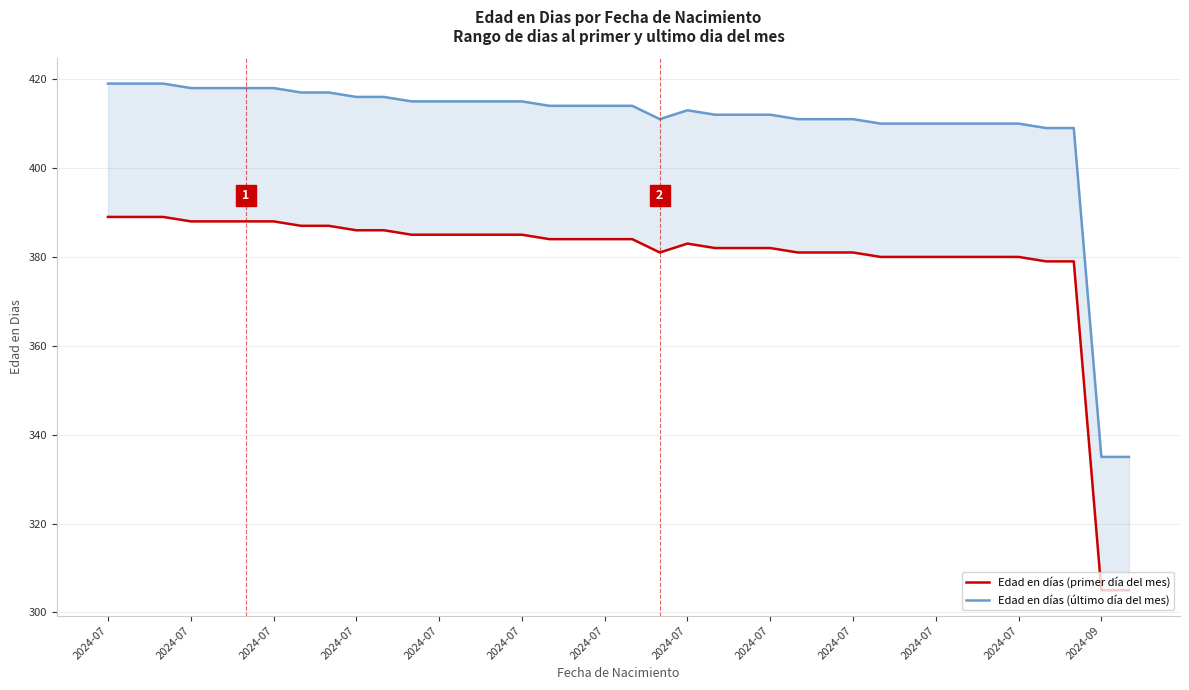

Where does the Edad en días (primer día del mes) series first go above 384?

2024-07